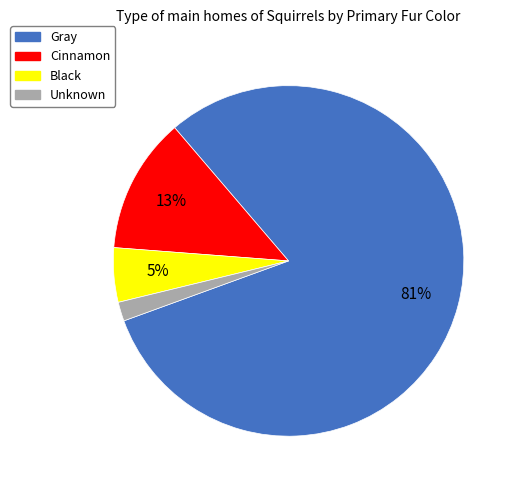

What is the largest slice in the pie chart?

Gray